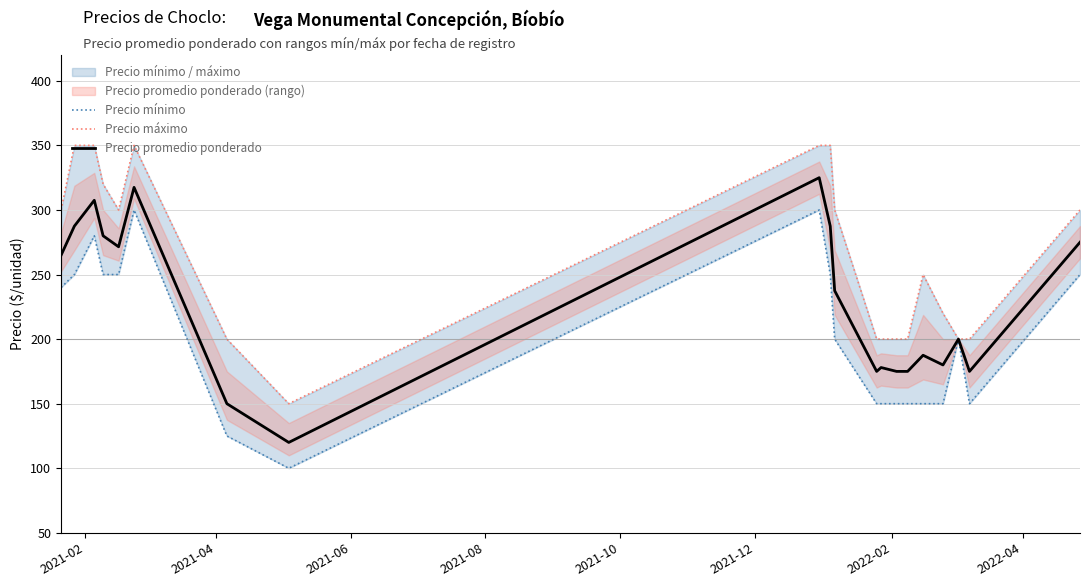

Rank the series by their maximum value, from lowest to highest.

Precio mínimo, Precio promedio ponderado, Precio máximo